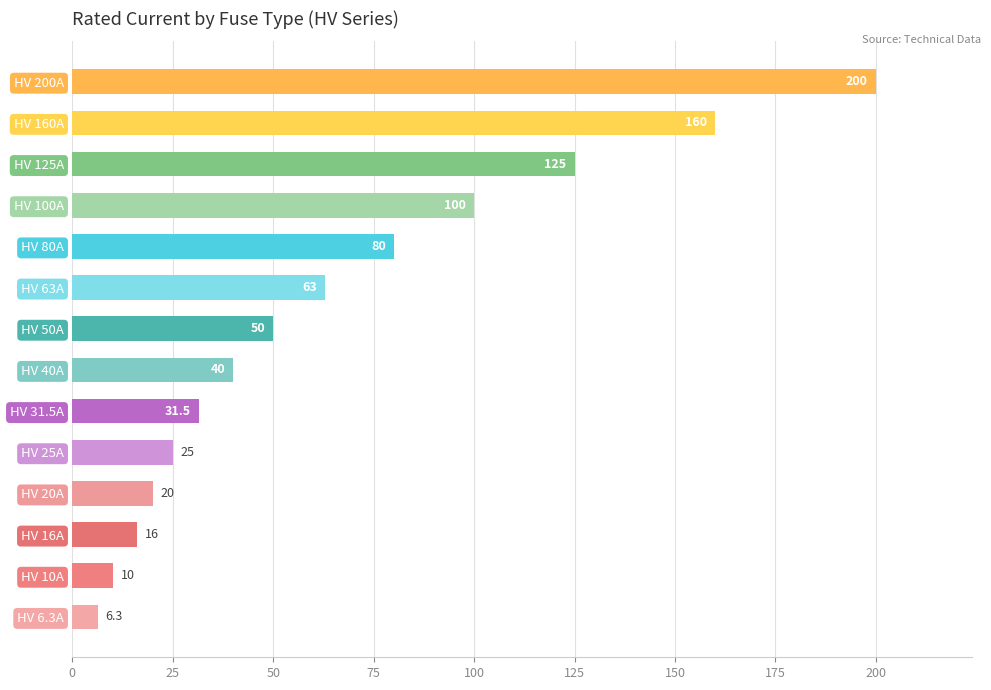

At which label is the value closest to 103?

HV 100A